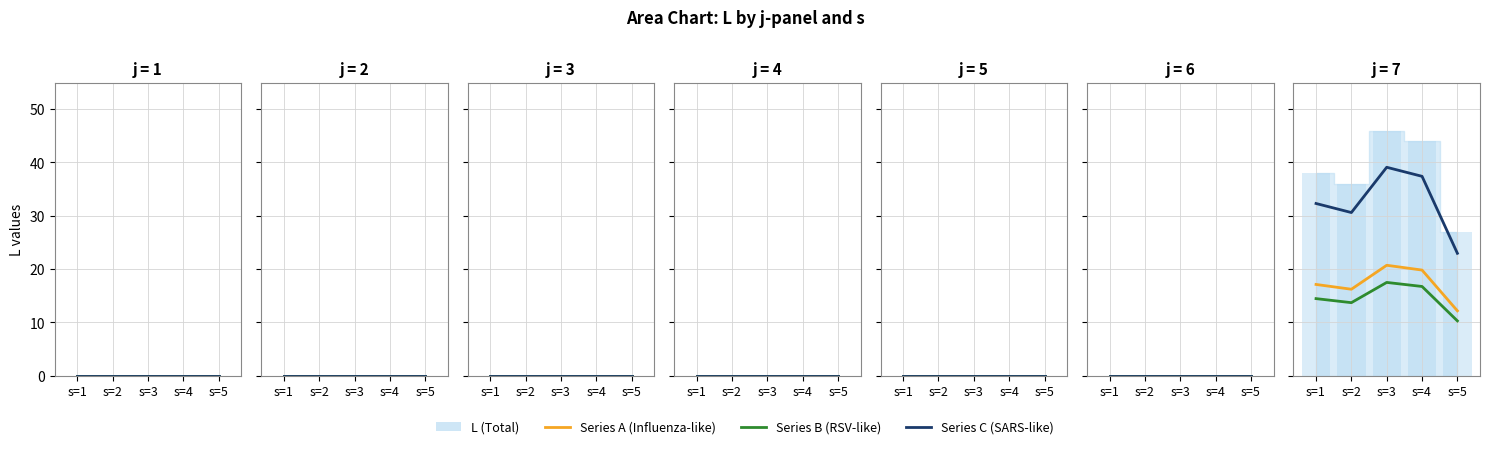

What is the difference between the Series B (RSV-like) values at s=2 and s=5?

3.4